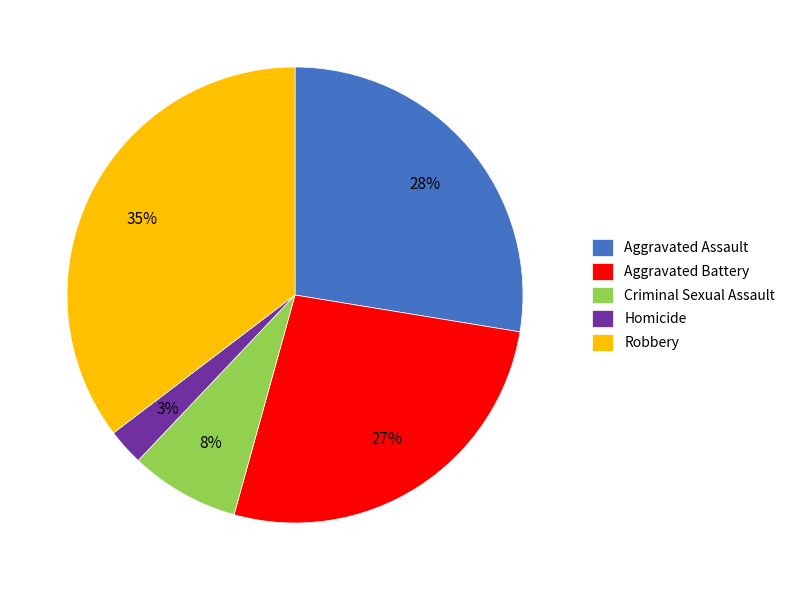

Count the number of slices in the pie.

5